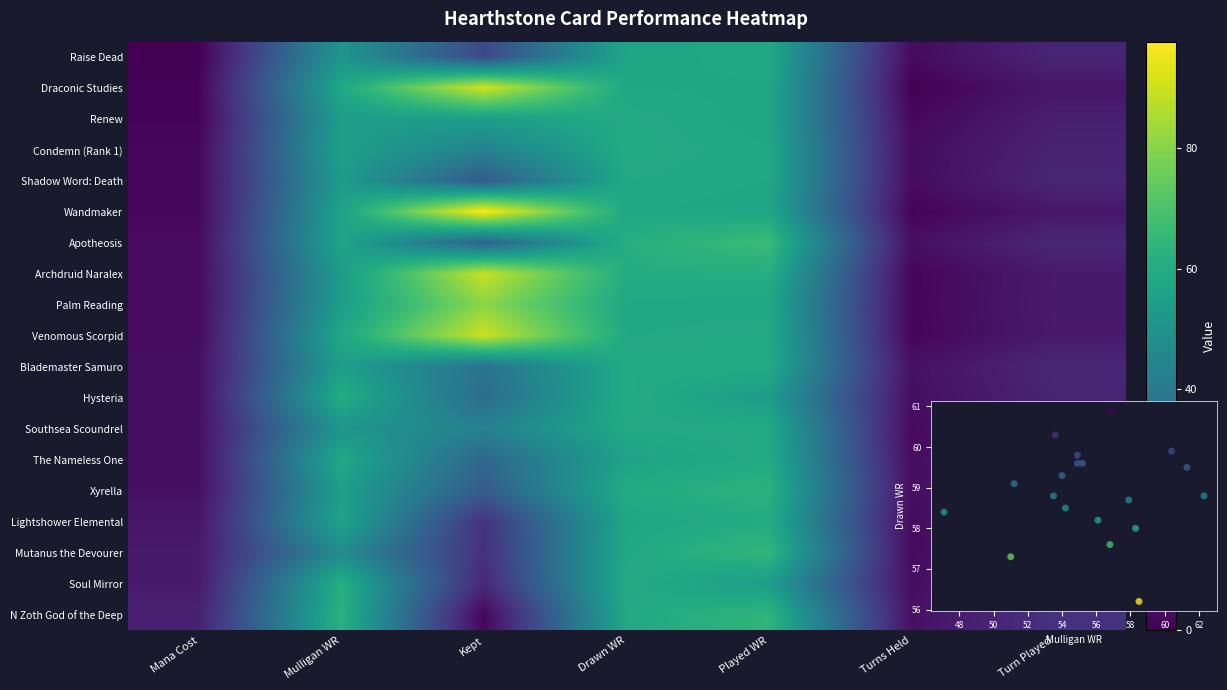

The value of Xyrella at Turn Played is 18.9. True or false?

False